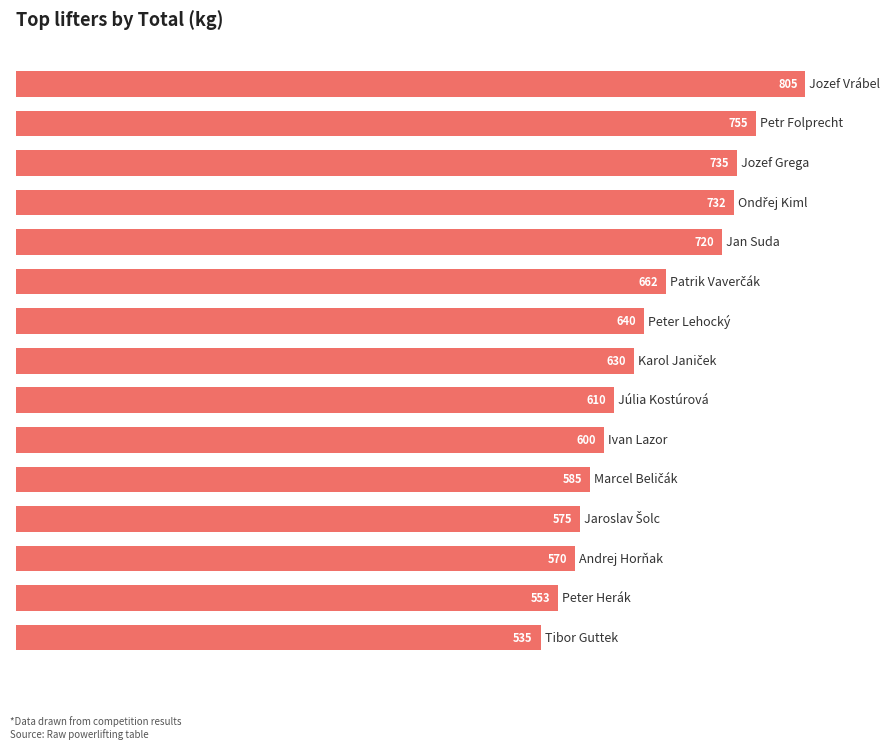

What is the smallest value displayed?

535.0